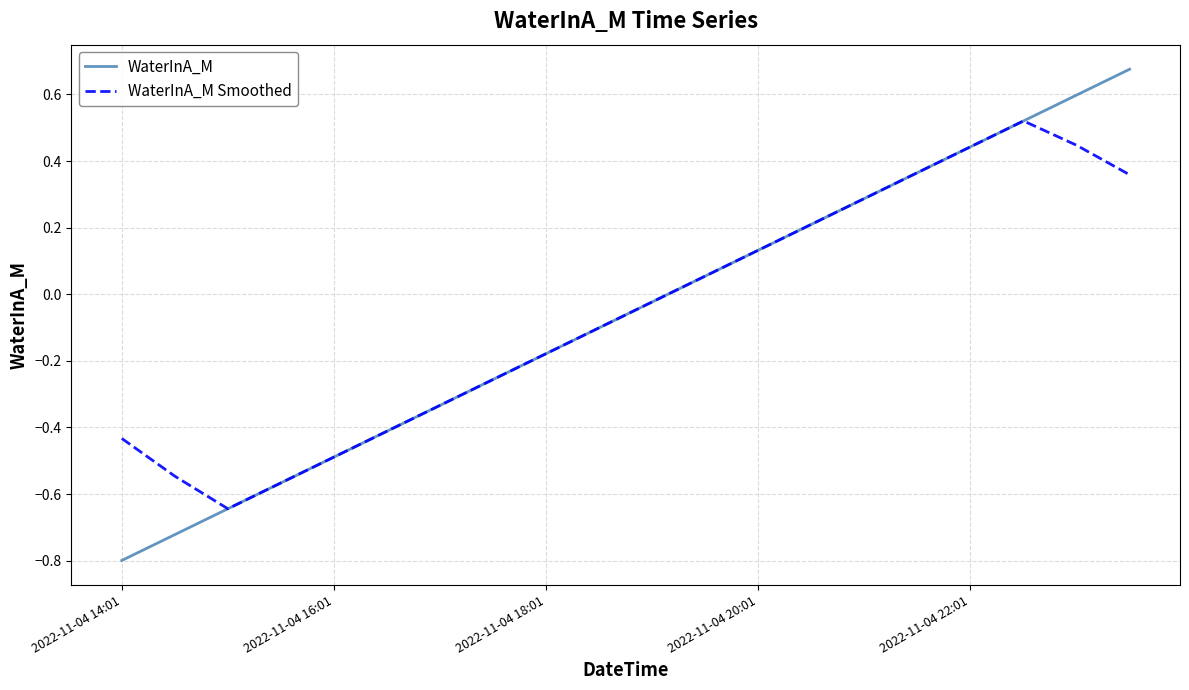

Rank the series by their maximum value, from highest to lowest.

WaterInA_M, WaterInA_M Smoothed